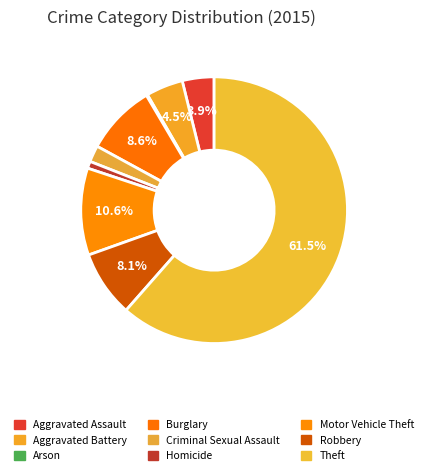

Which has a higher value, Aggravated Battery or Homicide?

Aggravated Battery